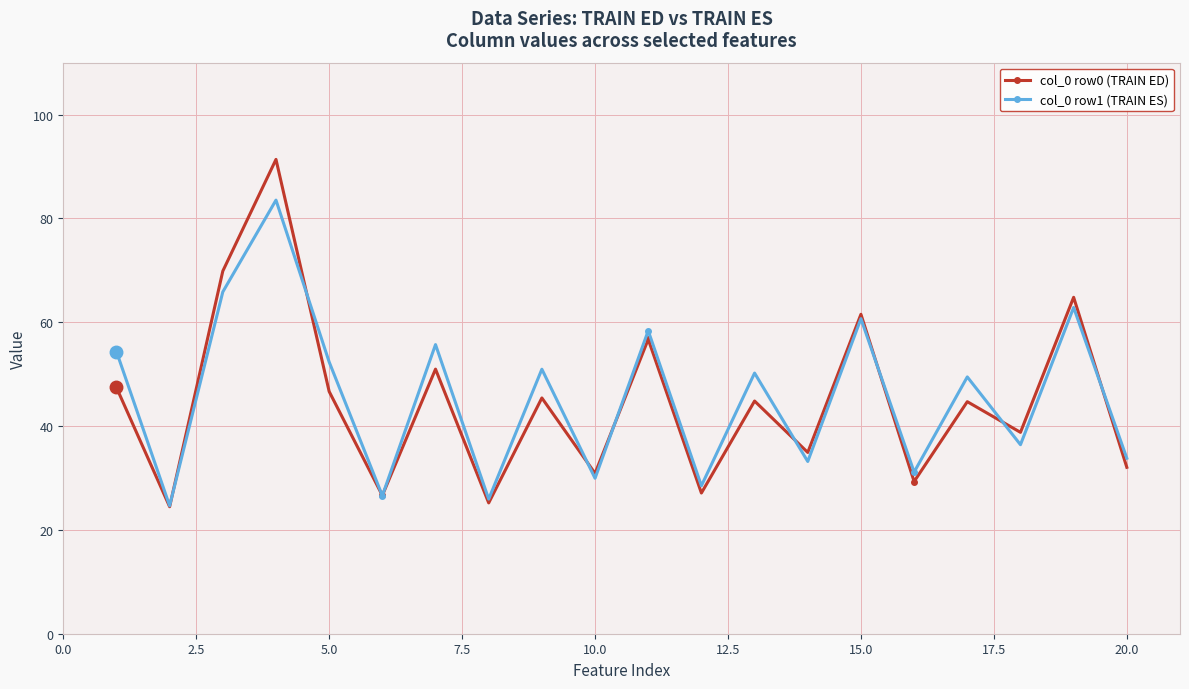

In col_0 row0 (TRAIN ED), how many points are lower than both neighbors (excluding endpoints)?

8